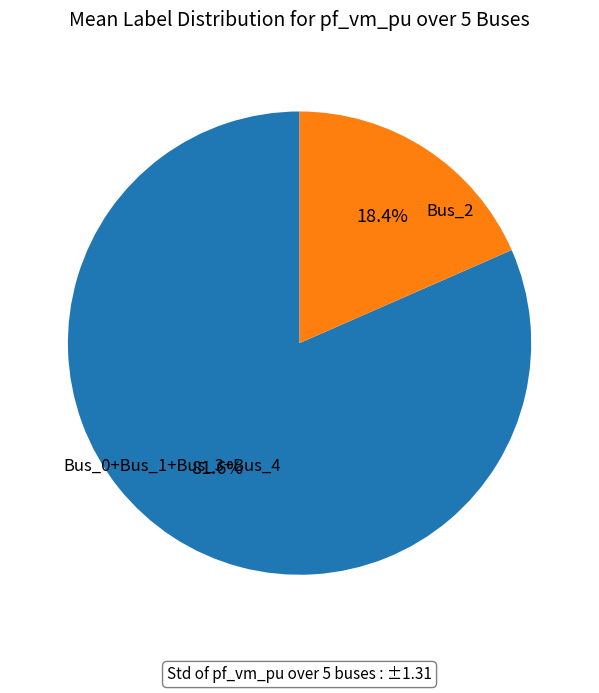

Rank the categories by value from highest to lowest.

Bus_0, Bus_1, Bus_3, Bus_4, Bus_2